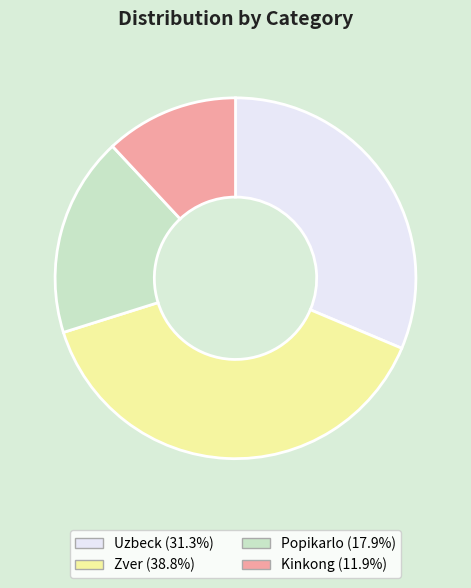

Is the sum of Uzbeck and Kinkong greater than half?

No